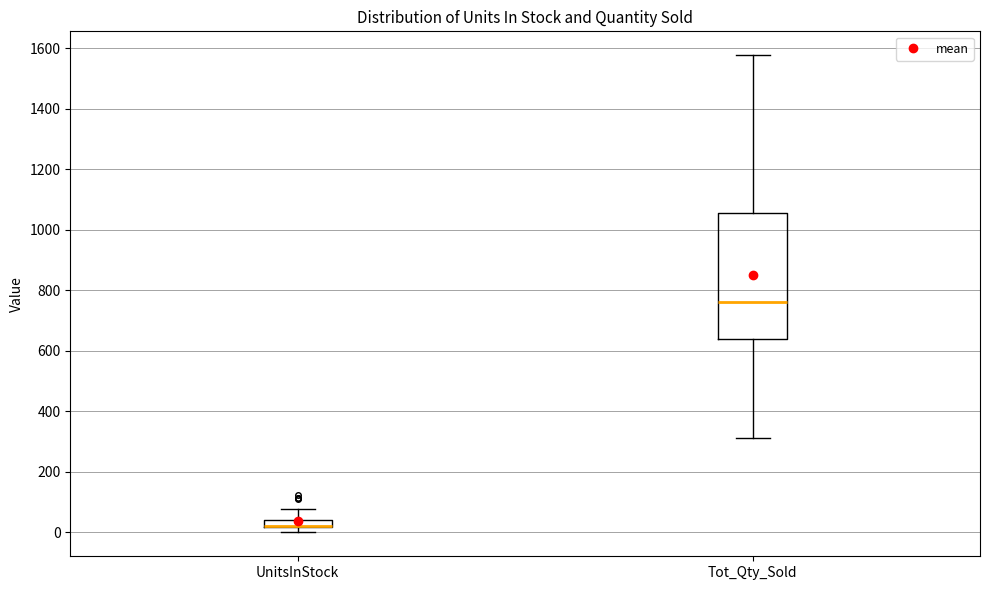

Comparing the boxes themselves (not the whiskers), which one is the tallest?

Tot_Qty_Sold